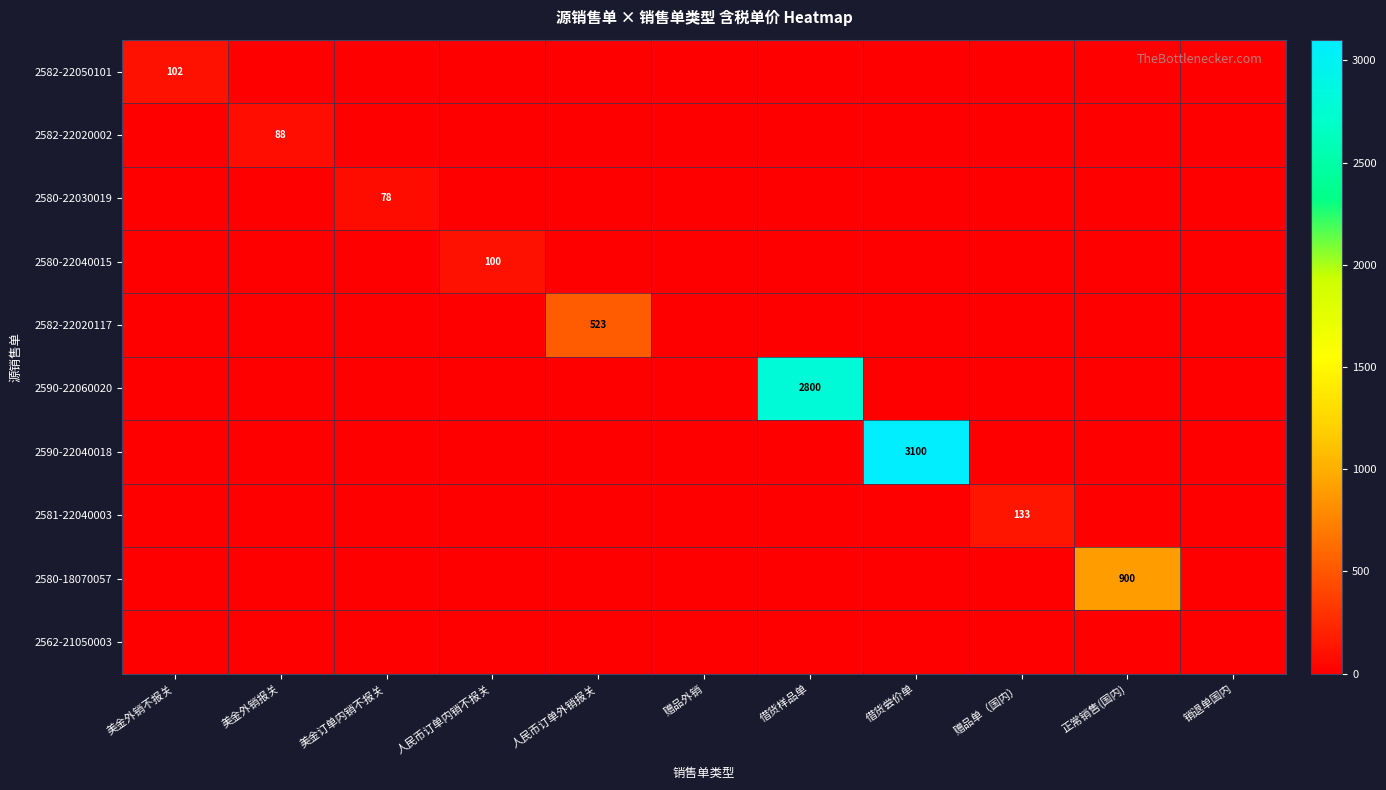

The 2590-22040018 series shows 0.0 at 赠品单（国内）. True or false?

True